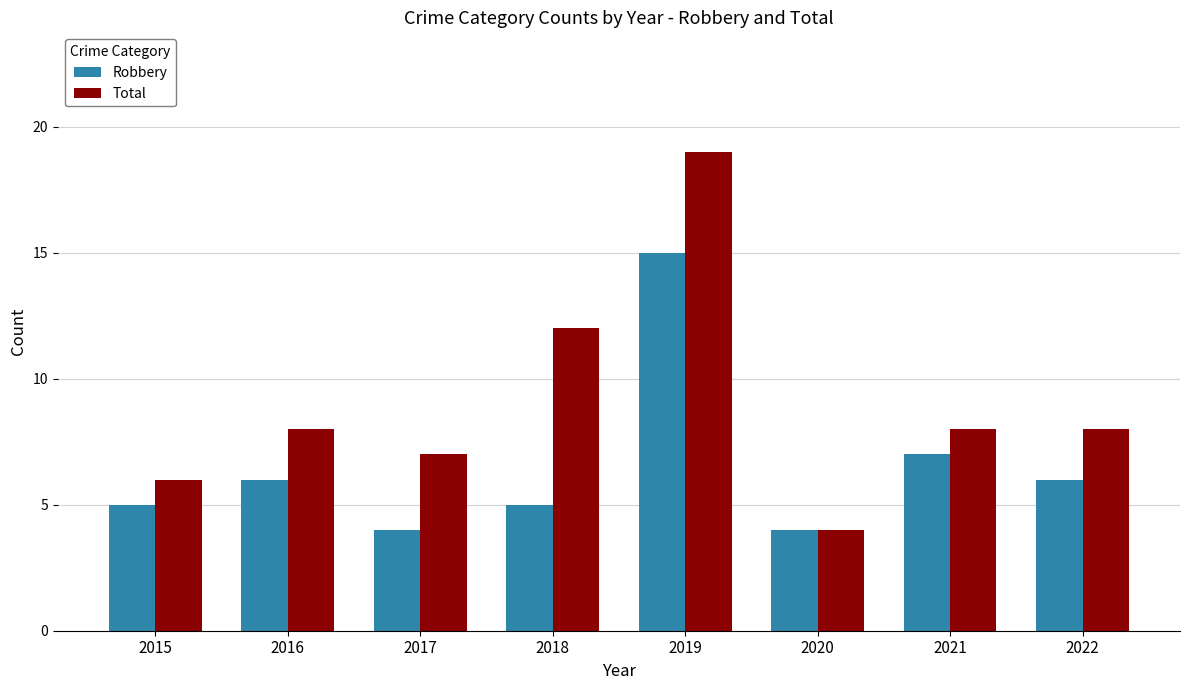

Are the bars horizontal?

No